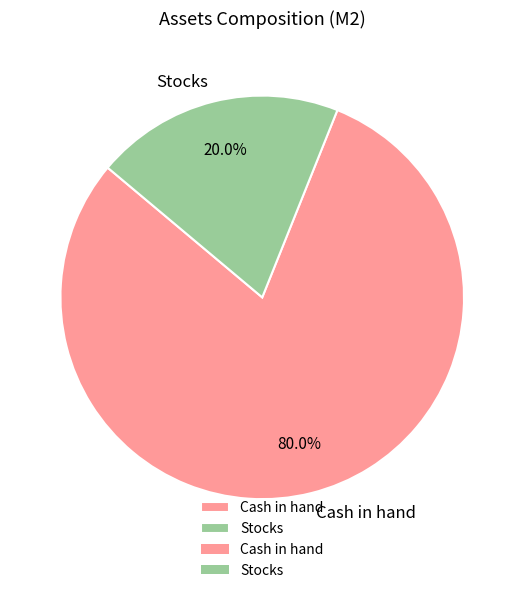

Which slice is the largest?

Cash in hand